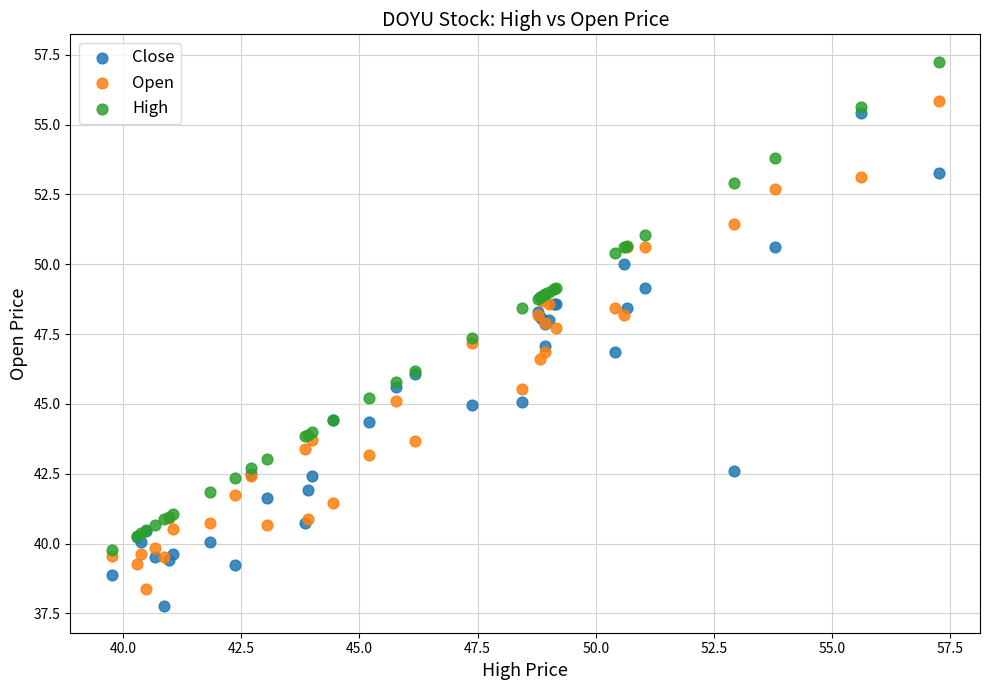

Which series reaches the maximum Y coordinate?

High